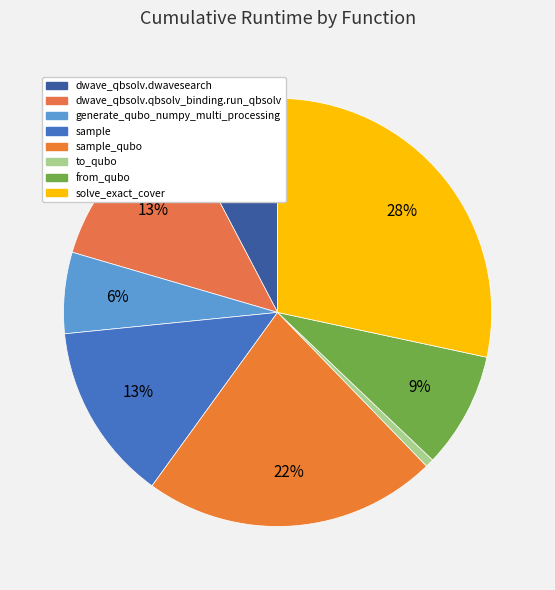

Rank the categories by value from lowest to highest.

to_qubo, generate_qubo_numpy_multi_processing, dwave_qbsolv.dwavesearch, from_qubo, dwave_qbsolv.qbsolv_binding.run_qbsolv, sample, sample_qubo, solve_exact_cover